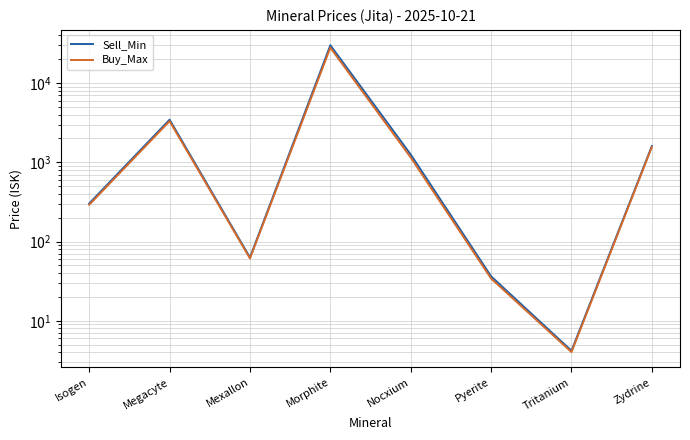

List the series in order of their peak value, highest first.

Sell_Min, Buy_Max